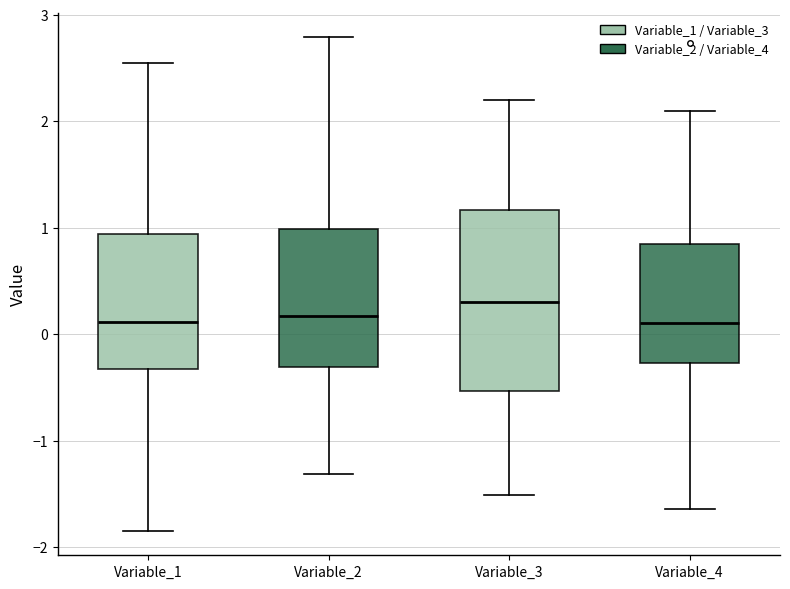

Reading left to right, read every box against the y-axis: the position of its median line, the range the box covers, and the ends of its whiskers. The values are not printed on the chart, so give them approximately, as read against the axis.

Variable_1: median 0.1, box -0.3 to 0.9, whiskers -1.8 to 2.5
Variable_2: median 0.2, box -0.3 to 1.0, whiskers -1.3 to 2.8
Variable_3: median 0.3, box -0.5 to 1.2, whiskers -1.5 to 2.2
Variable_4: median 0.1, box -0.3 to 0.8, whiskers -1.6 to 2.1